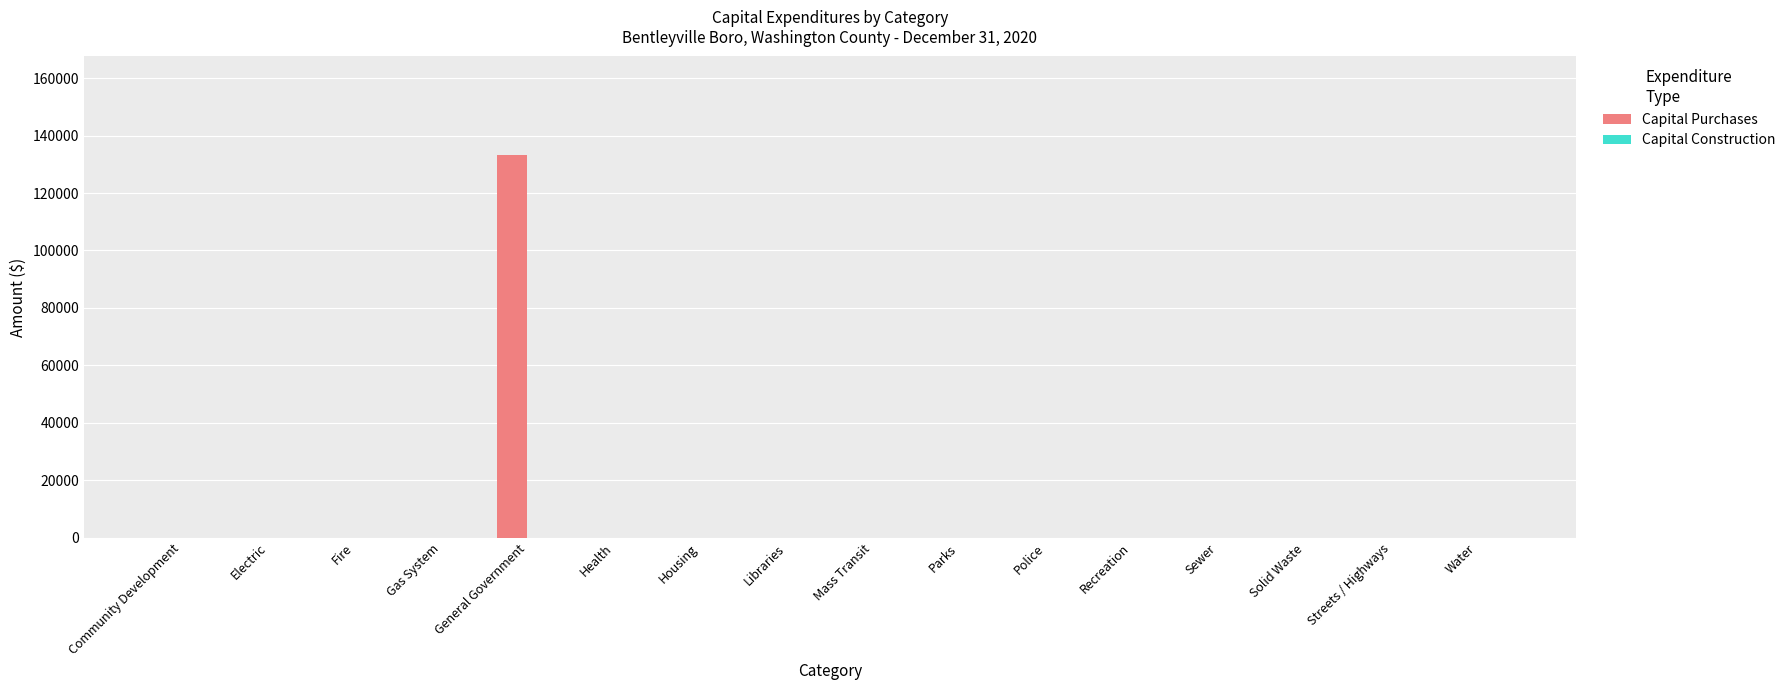

Between Community Development and General Government, which is larger?

General Government